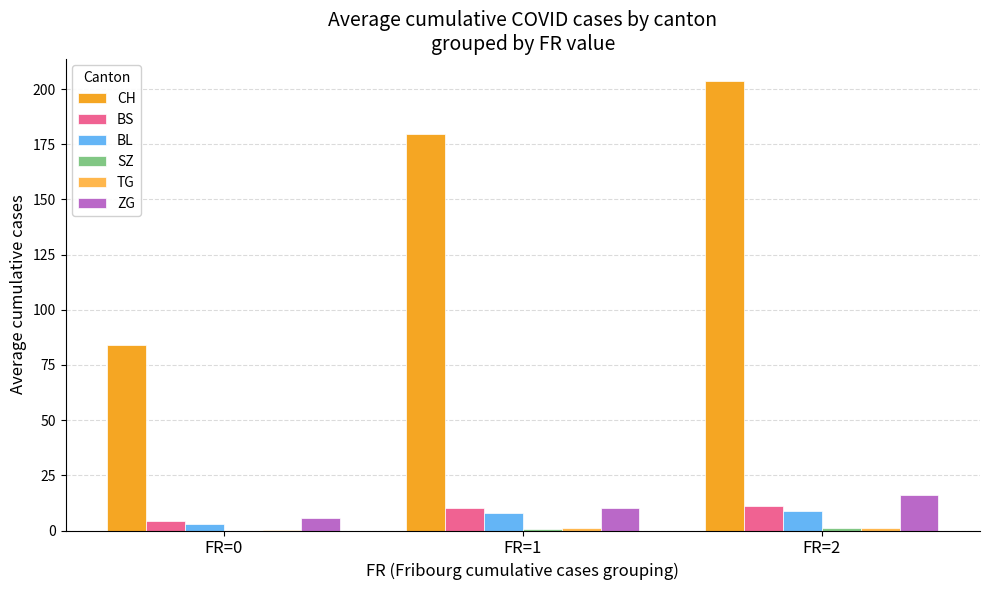

At which category is the sum across all series the highest?

FR=2